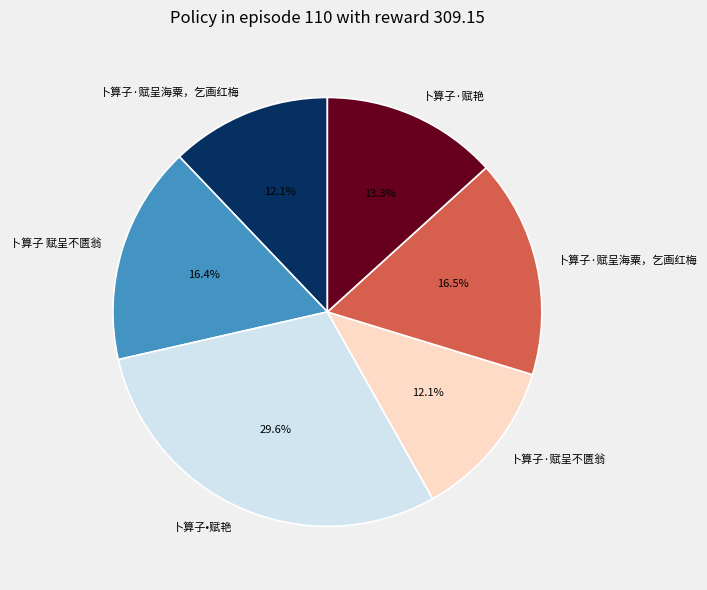

Is there a majority slice in this chart?

No